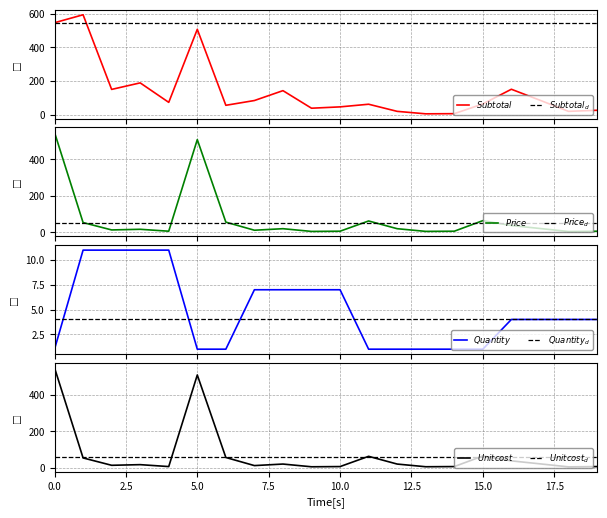

What is the sum of the price values at 13 and 4?

12.5